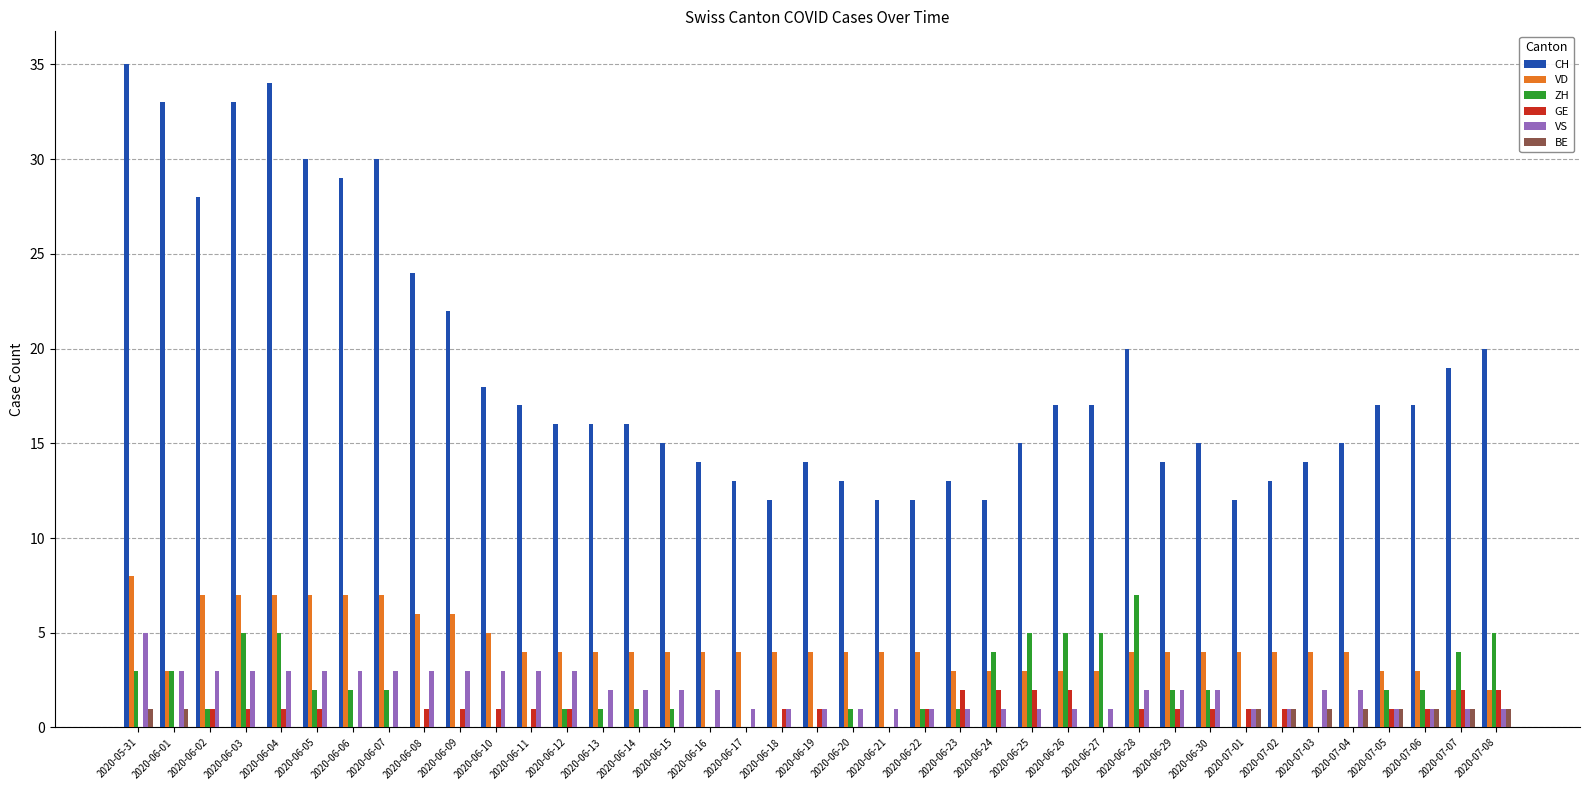

What are all the series names shown in the legend?

CH, VD, ZH, GE, VS, BE